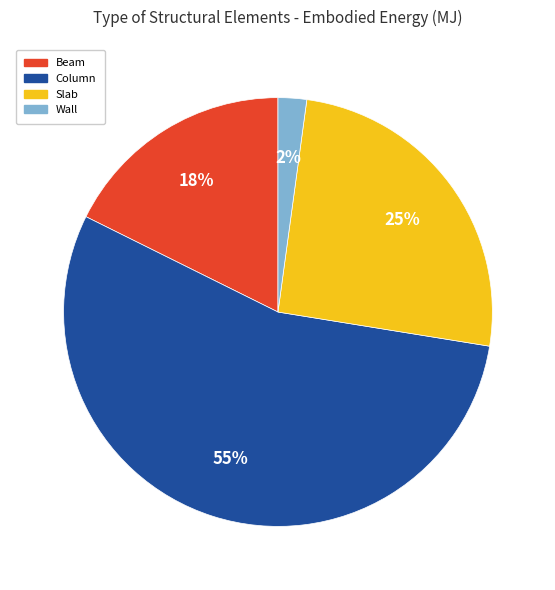

Which category has the biggest portion of the pie?

Column